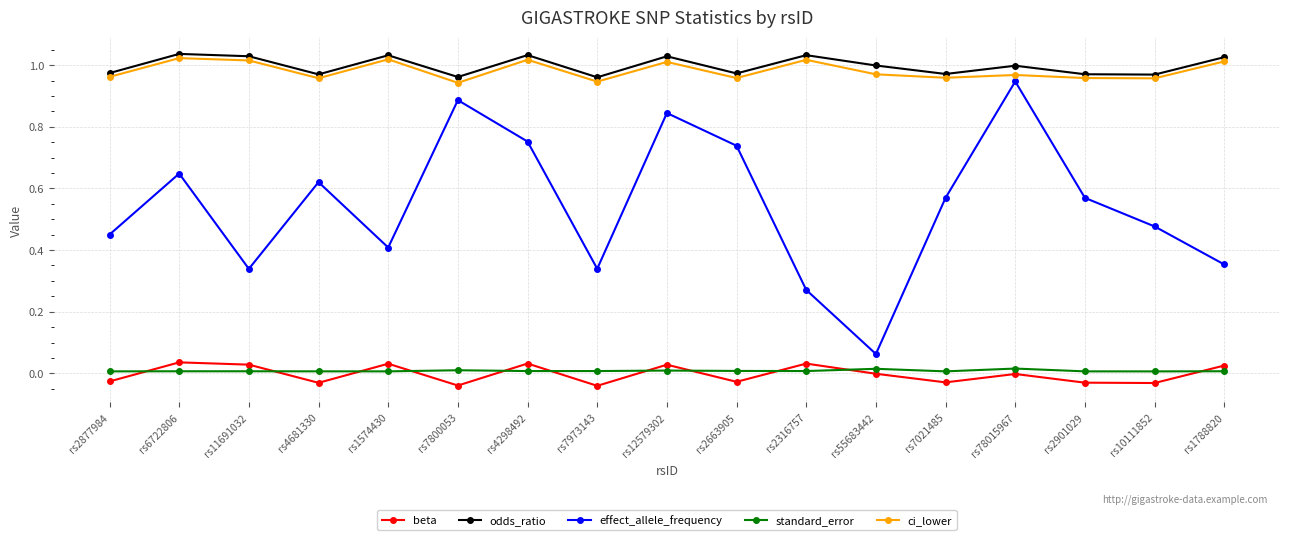

How many lines are shown in the chart?

5